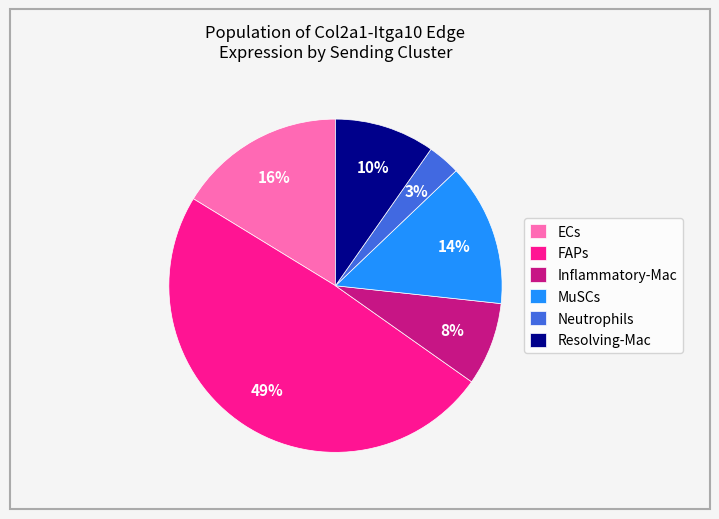

What is the largest slice in the pie chart?

FAPs